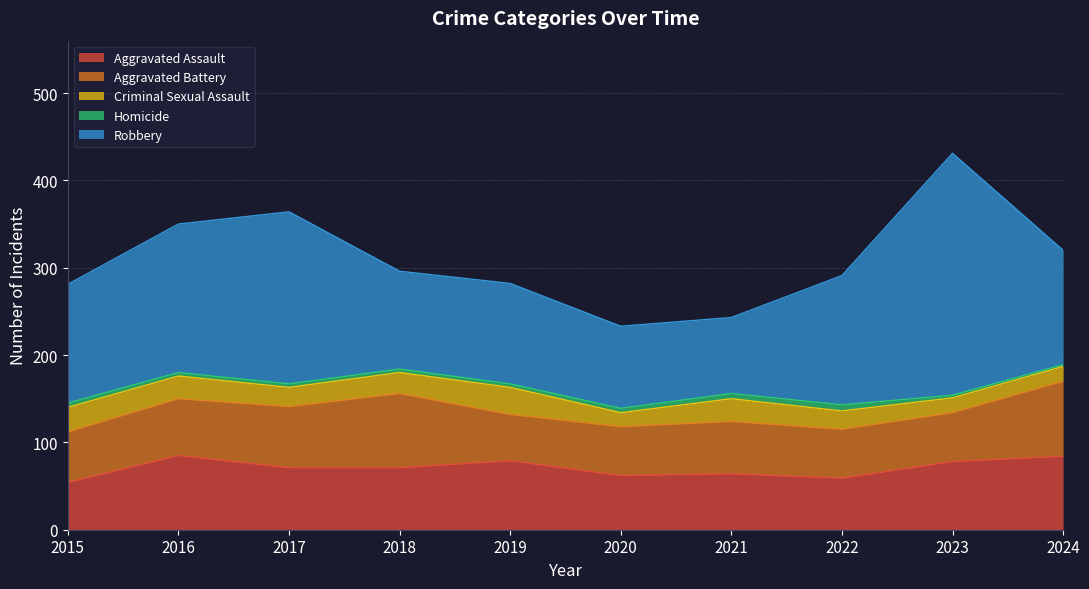

True or false: Homicide and Robbery intersect in this chart.

False